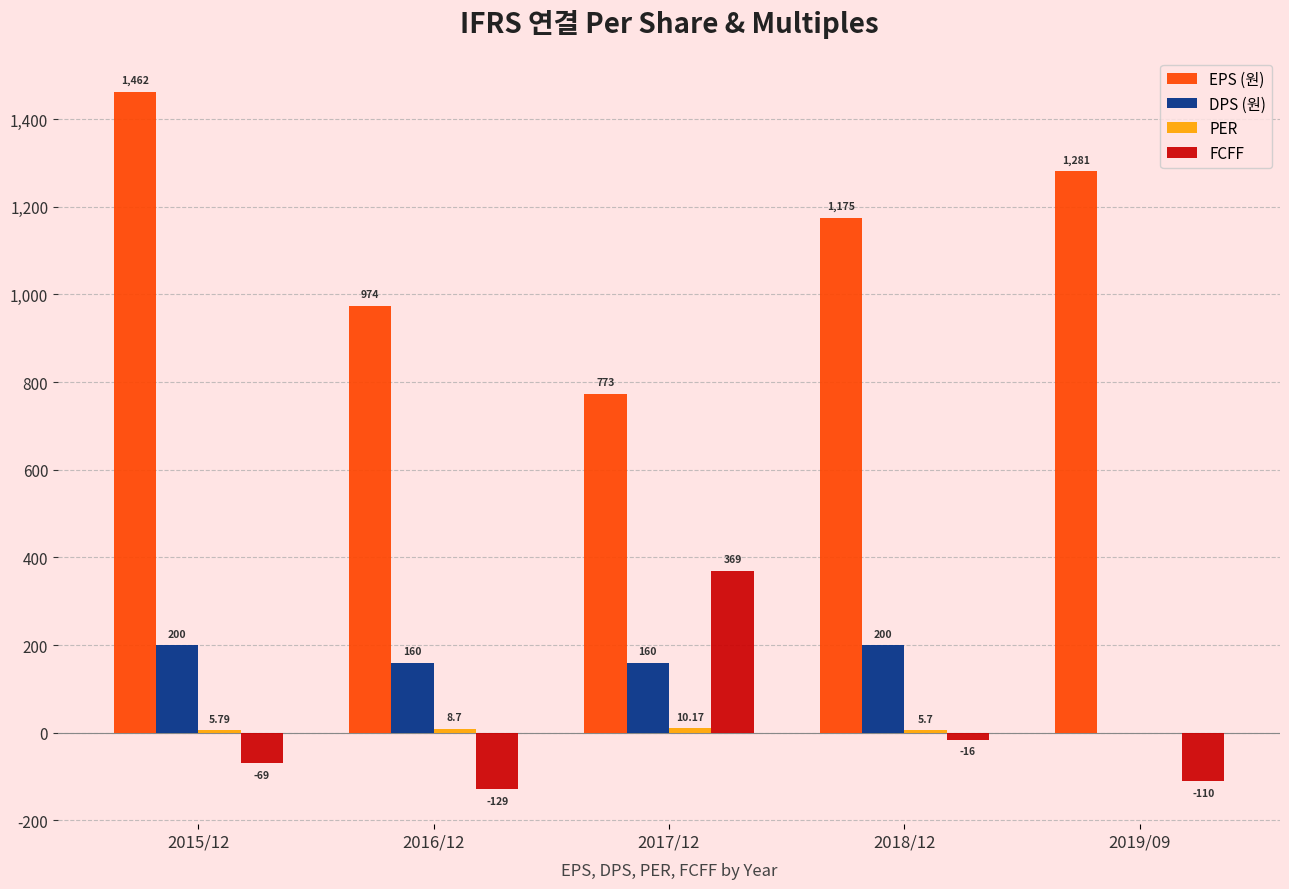

What is the spread (max minus min) of values at 2017/12?

762.8